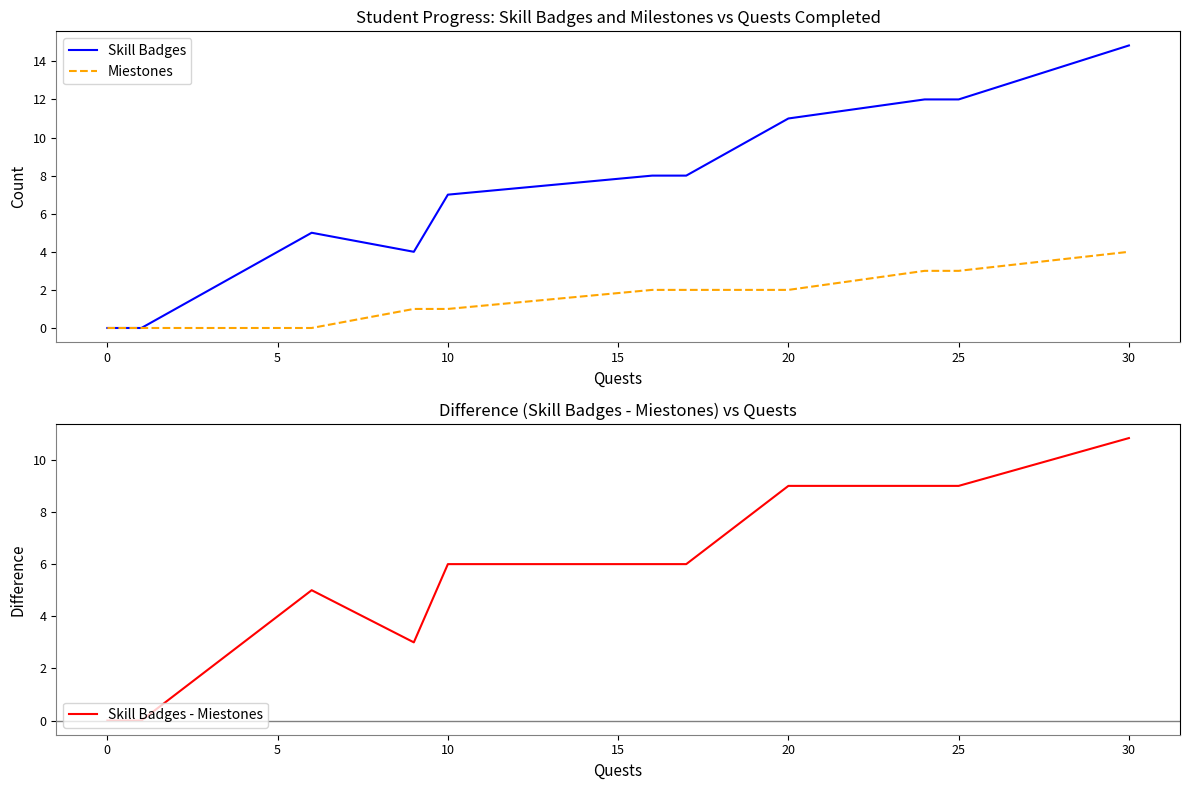

Is it true that Miestones equals 3.3 at 20?

False